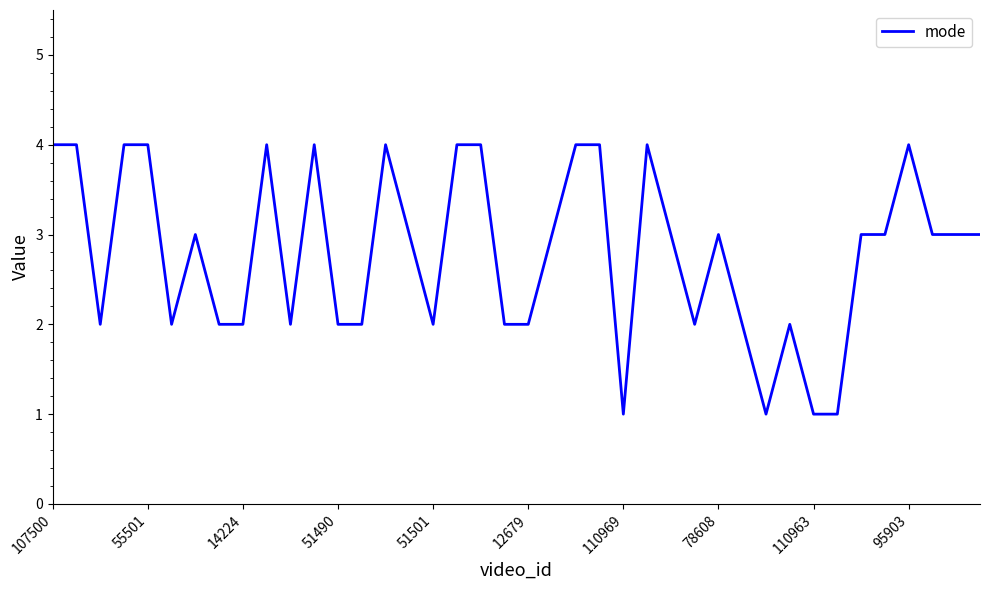

Reading left to right, what are all the values shown in this chart?

4	4	2	4	4	2	3	2	2	4	2	4	2	2	4	3	2	4	4	2	2	3	4	4	1	4	3	2	3	2	1	2	1	1	3	3	4	3	3	3